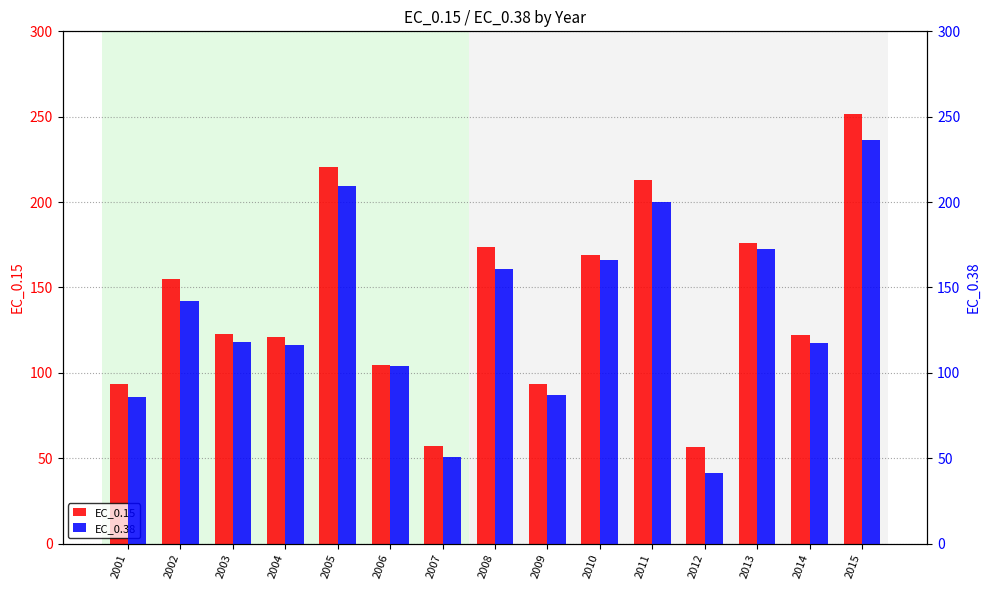

Rank the series at 2009 from highest to lowest value.

EC_0.15, EC_0.38